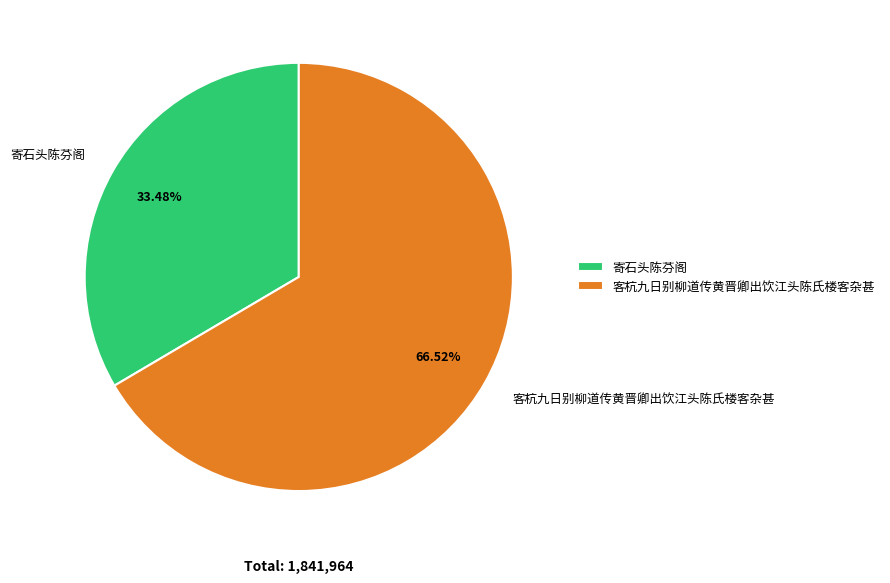

Rank the categories by value from highest to lowest.

客杭九日别柳道传黄晋卿出饮江头陈氏楼客杂甚, 寄石头陈芬阁